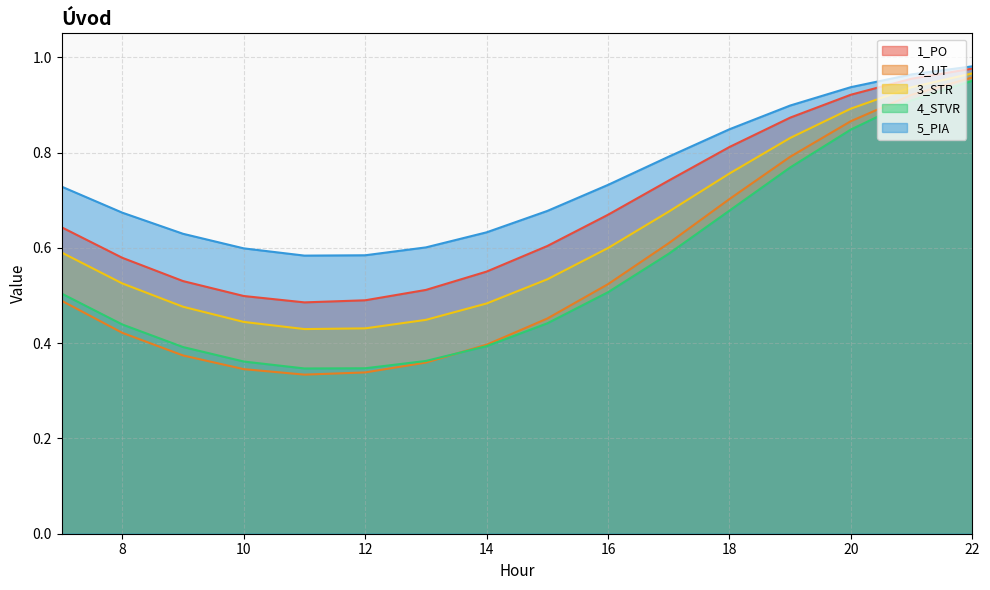

Which series has the largest total across all categories?

5_PIA